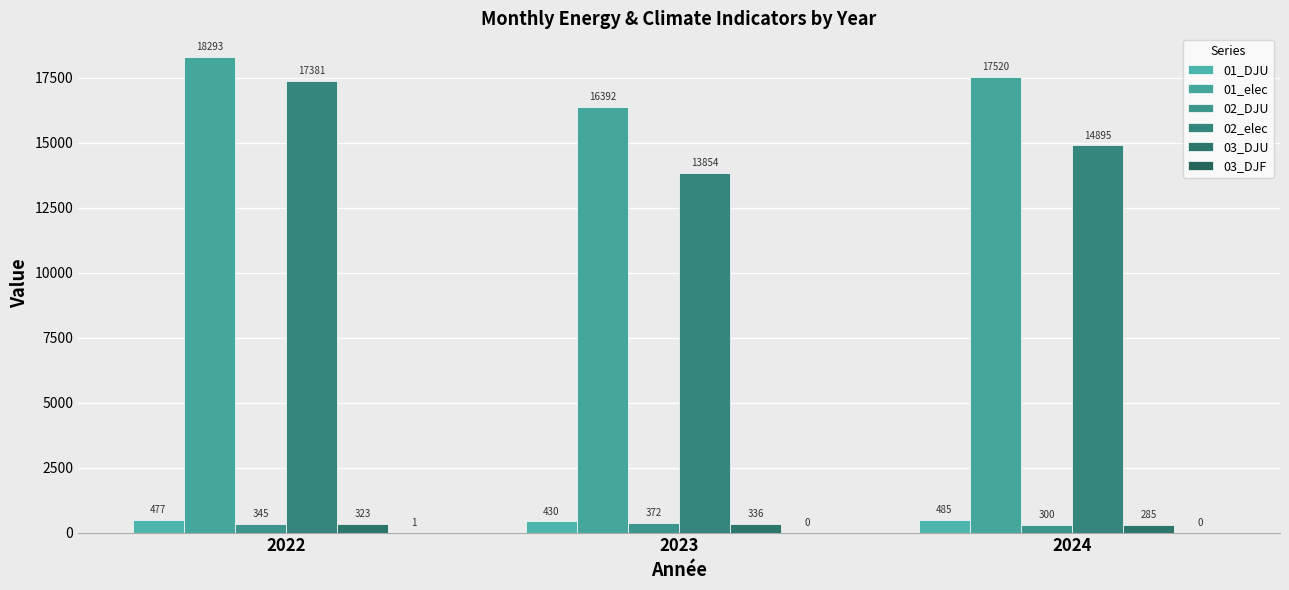

The value of 02_elec at 2023 is 9560.9. True or false?

False